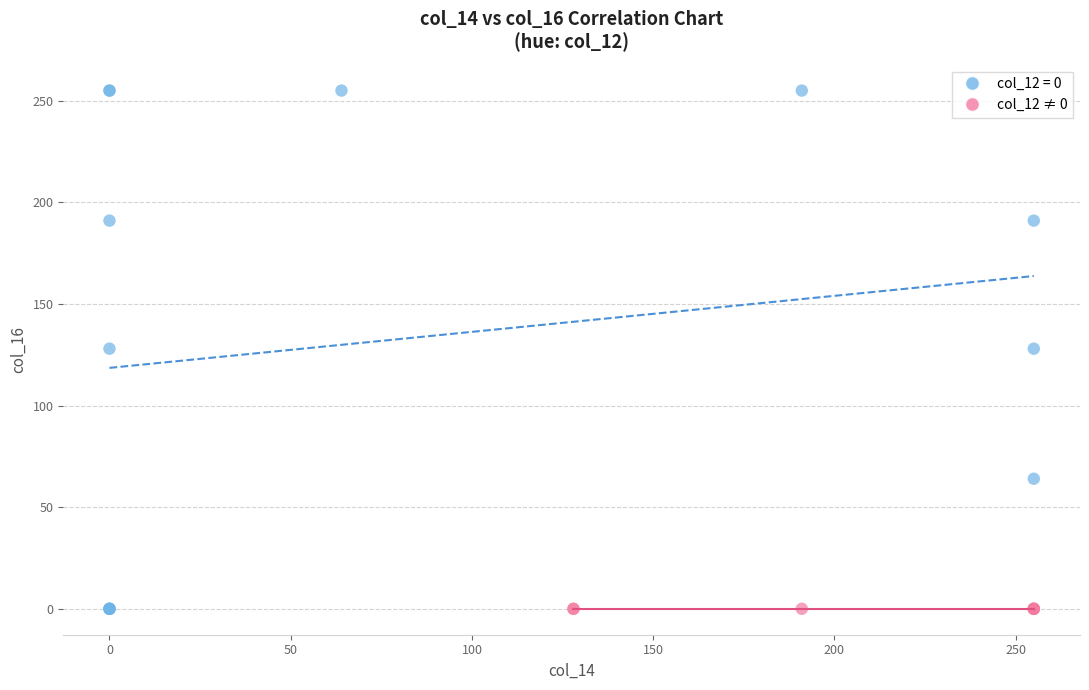

What are all the series names shown in the legend?

col_12 = 0, col_12 ≠ 0